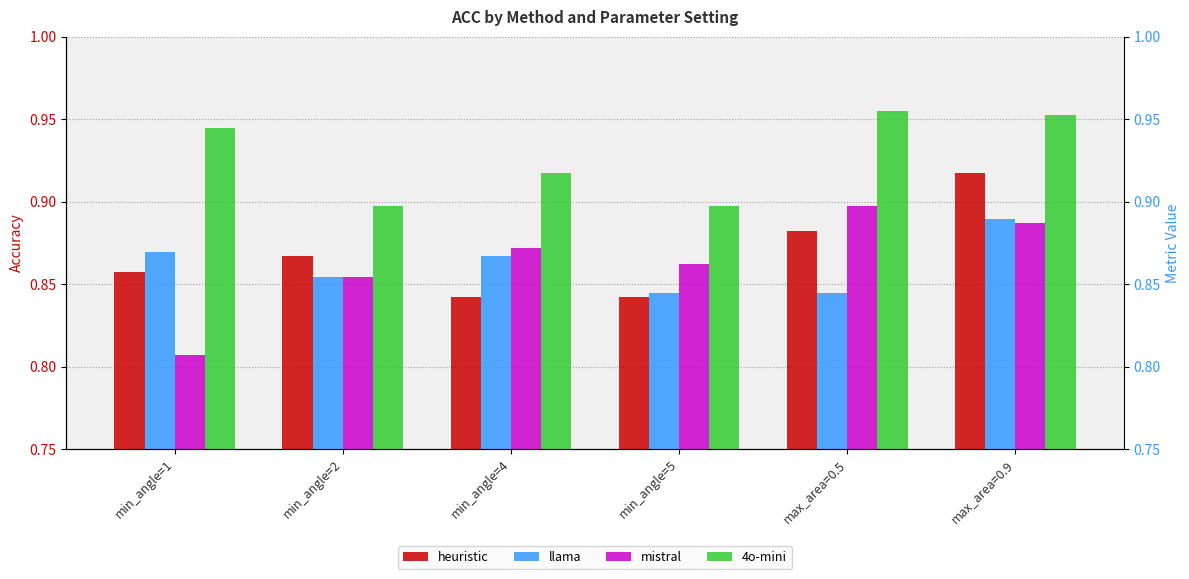

What is the sum of all 4o-mini values?

5.6